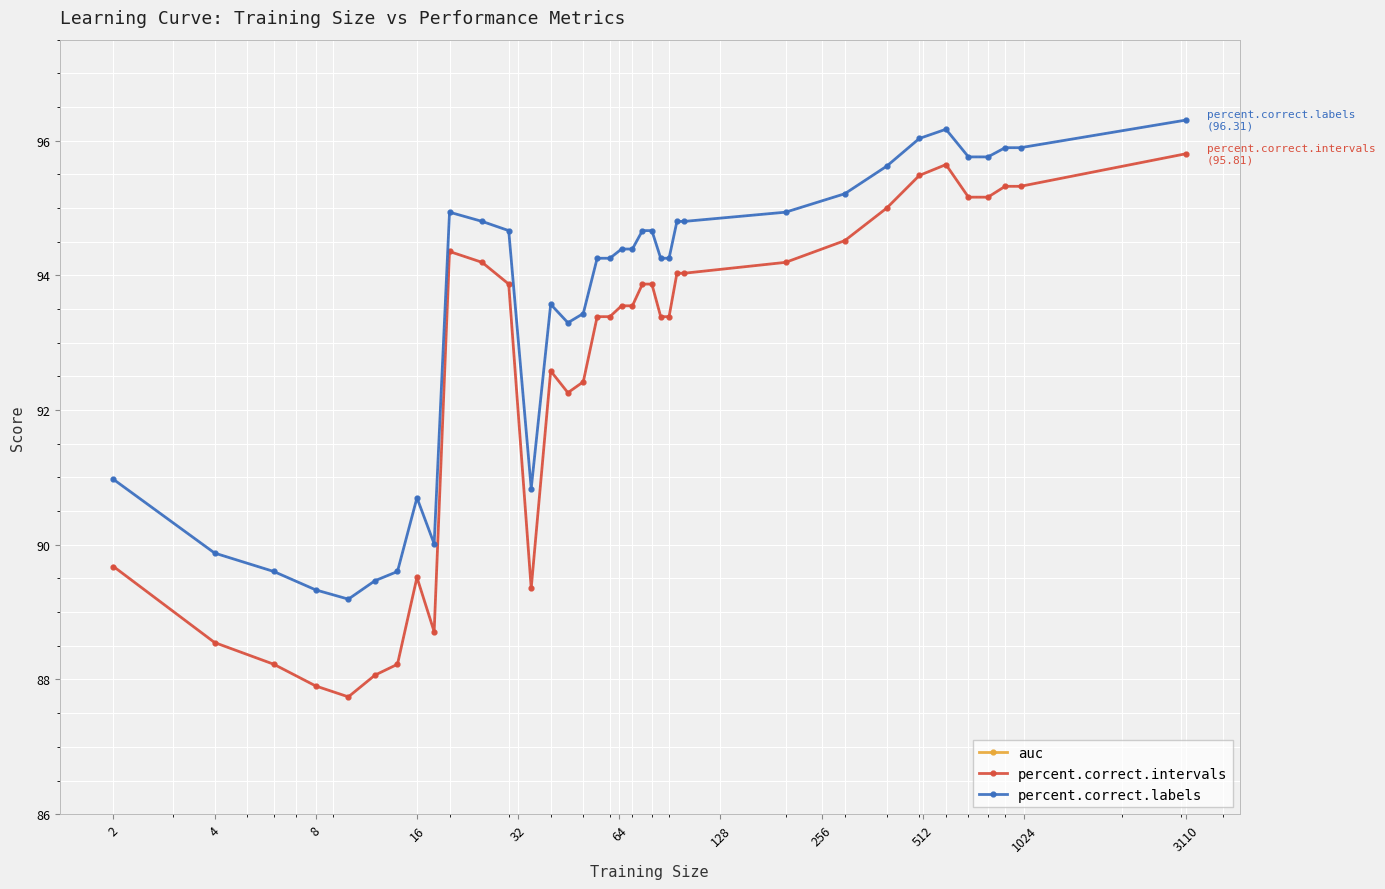

Which series has the largest total across all categories?

percent.correct.labels